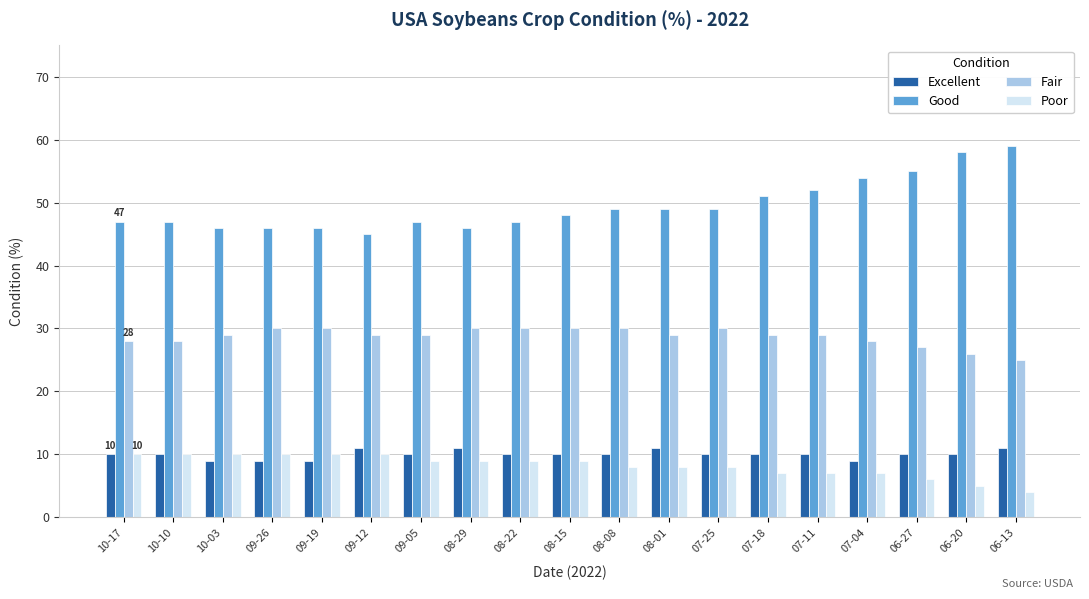

Where does the Poor series first go above 9?

10-17